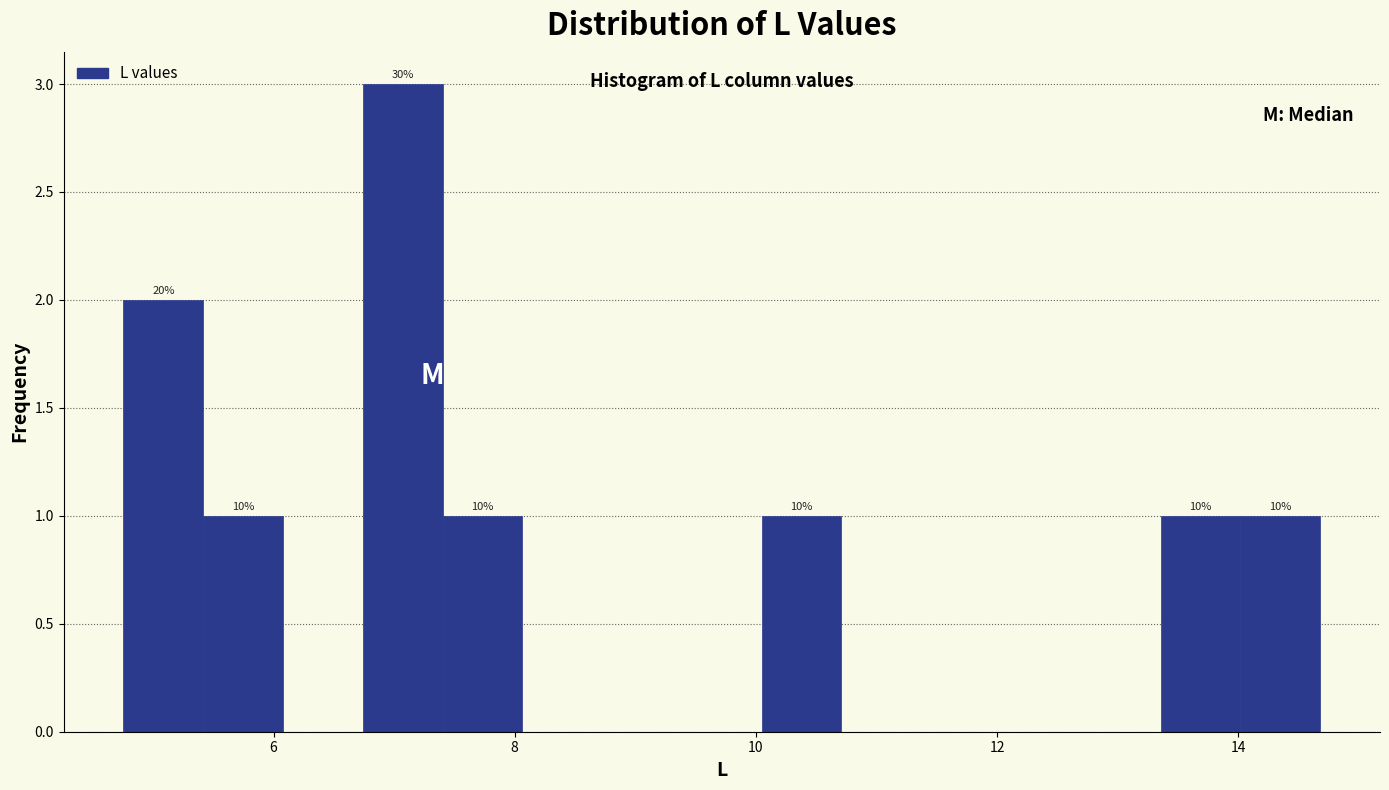

Read against the x-axis, roughly where is the centre of the tallest bar?

7.0